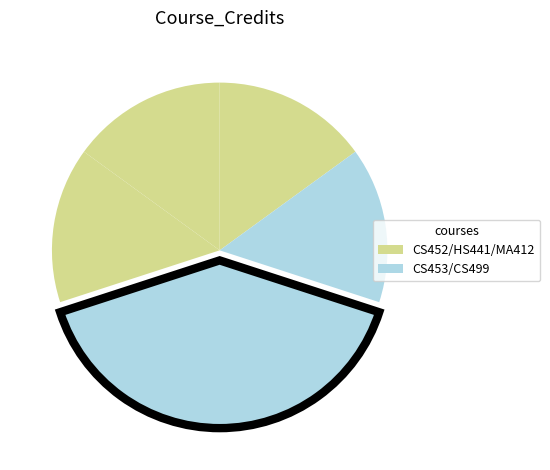

Which slice is the largest?

CS499